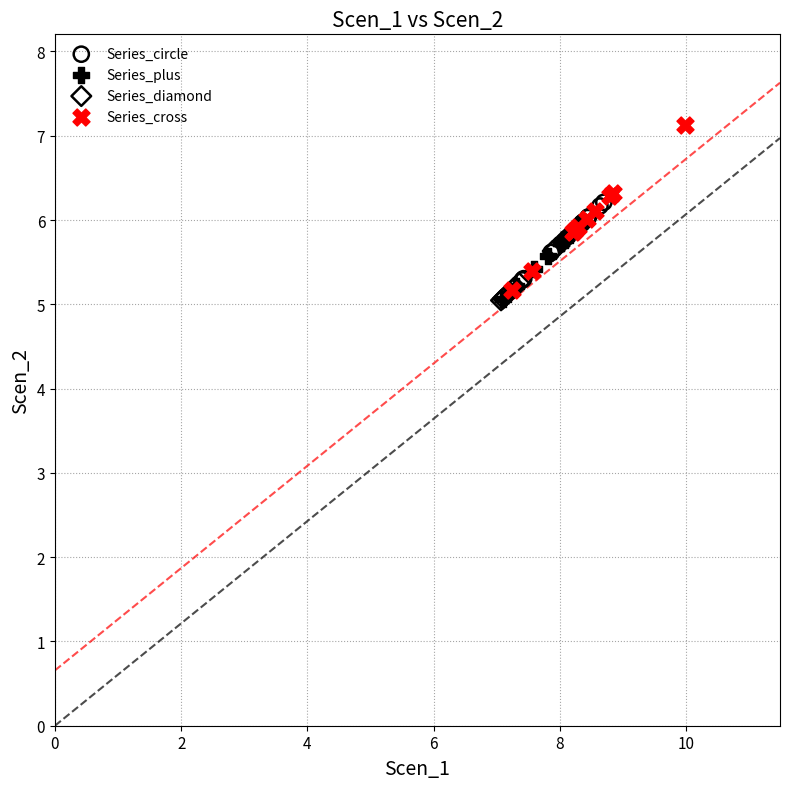

Which series reaches the maximum Y coordinate?

Series_cross